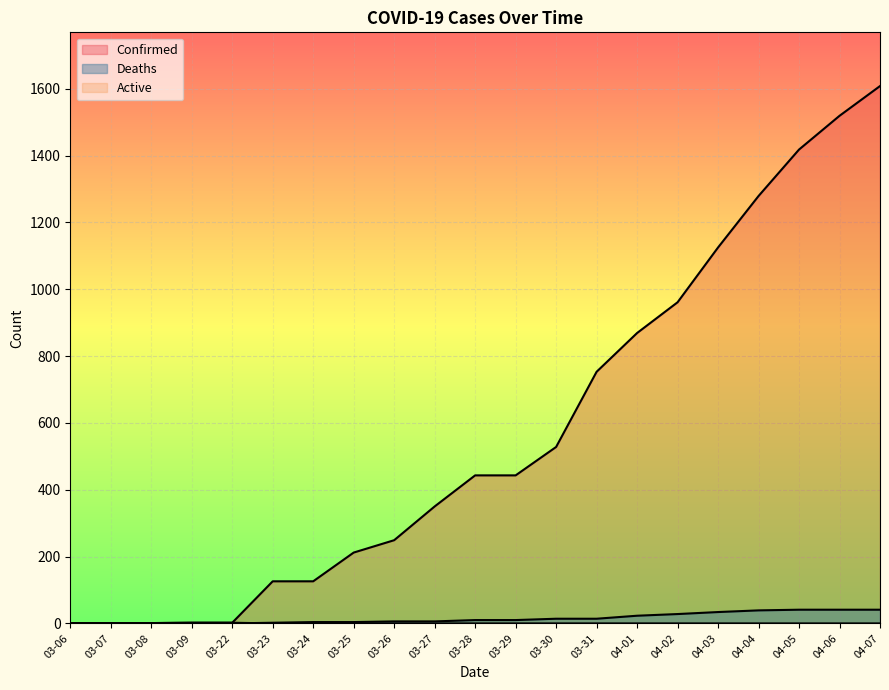

Is the value of Deaths at 03-30 greater than the value of Active at 04-03?

Yes